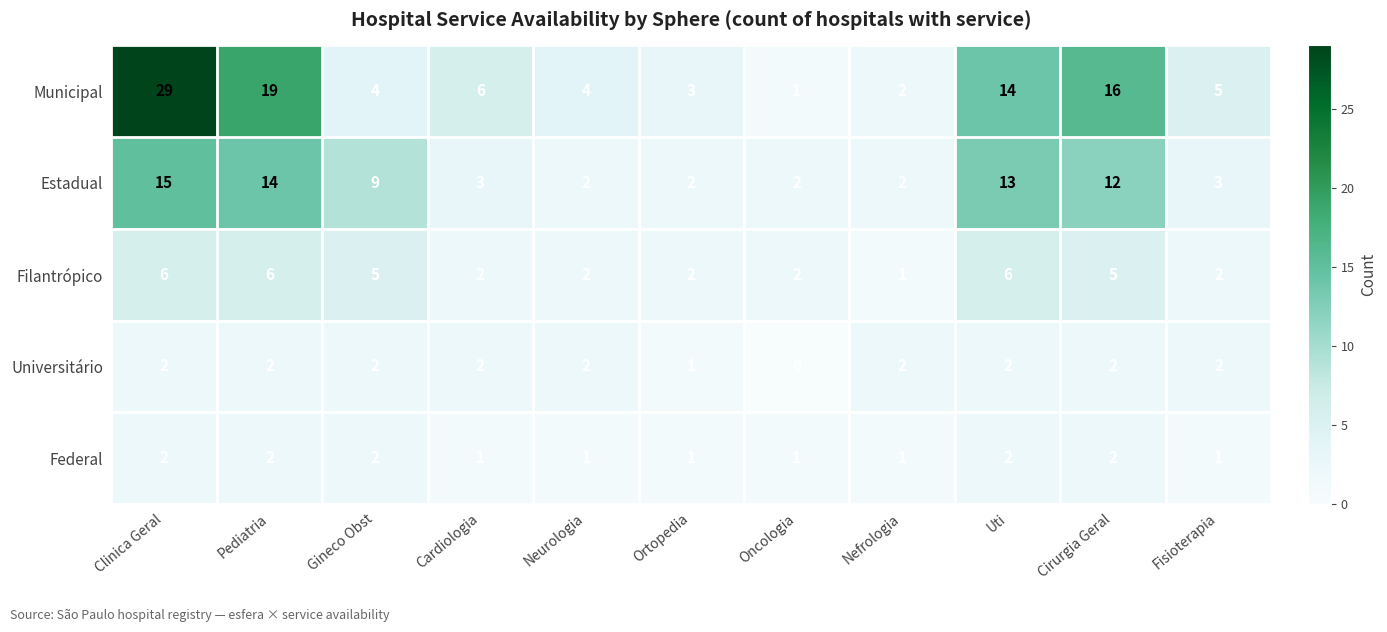

The Estadual series shows 2 at Ortopedia. True or false?

True